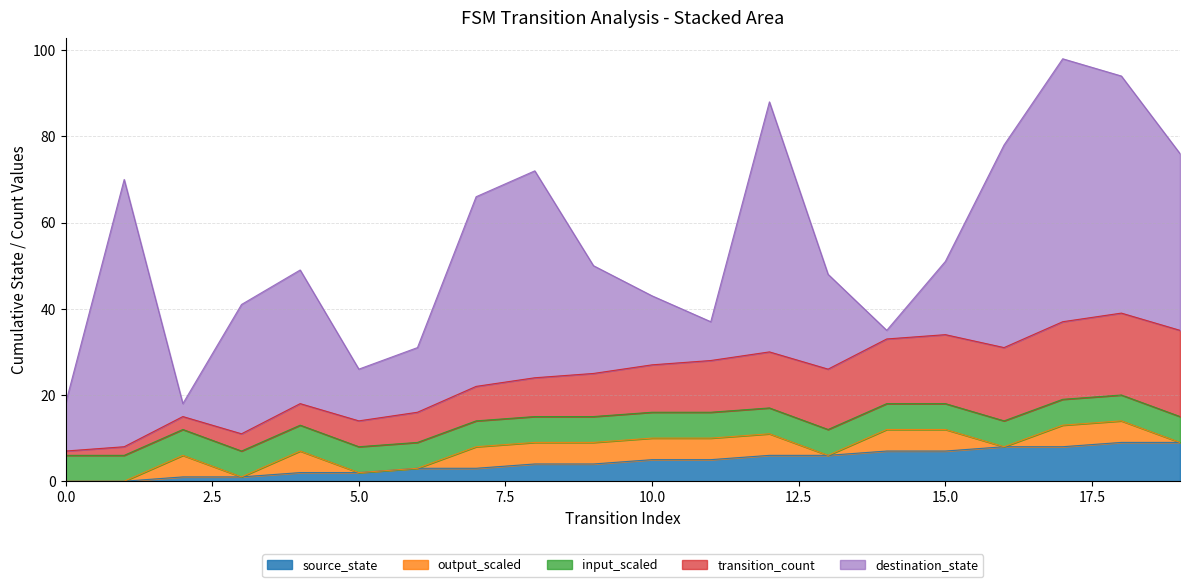

What is the difference between the second highest and second lowest values in the transition_count series?

17